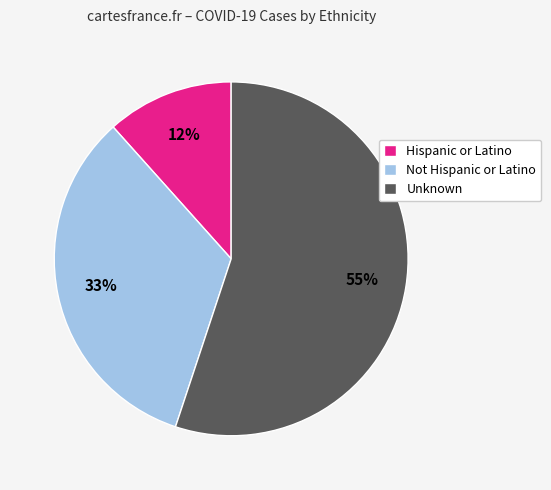

To the nearest percent, what portion does Unknown represent?

55%